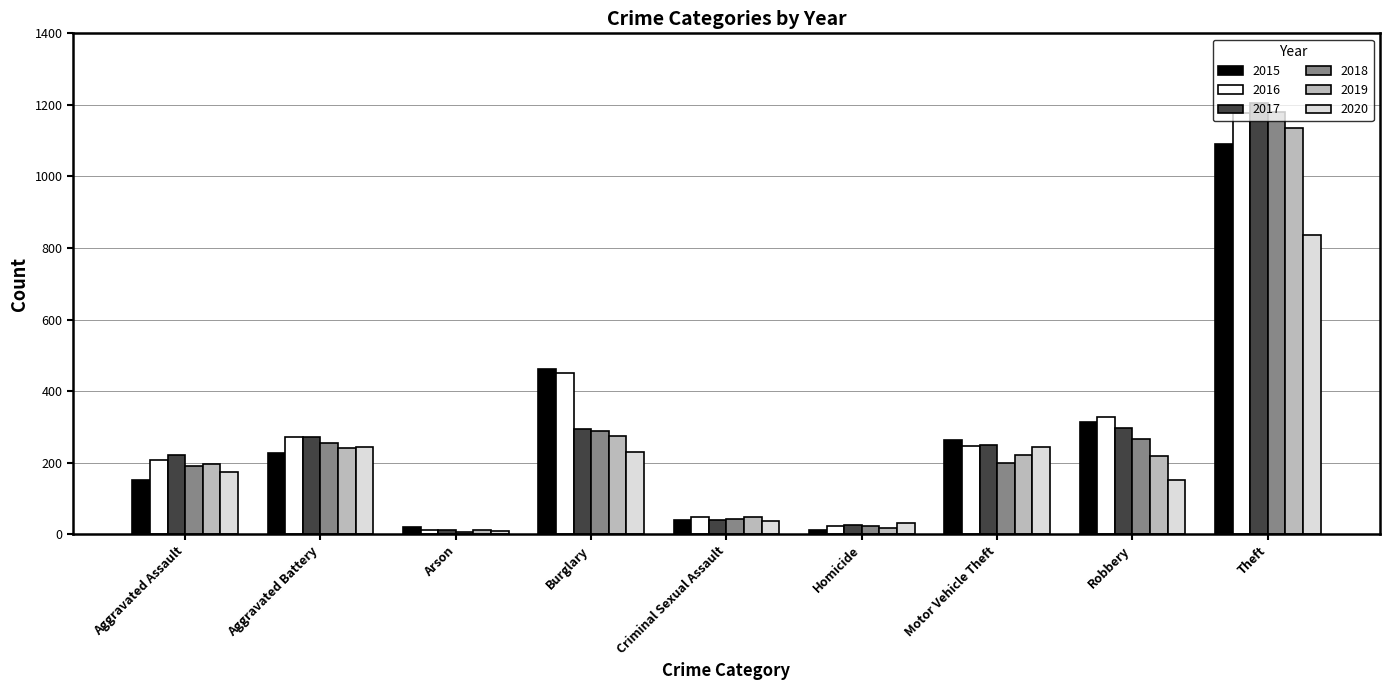

At which label is 2018 closest to 593?

Burglary